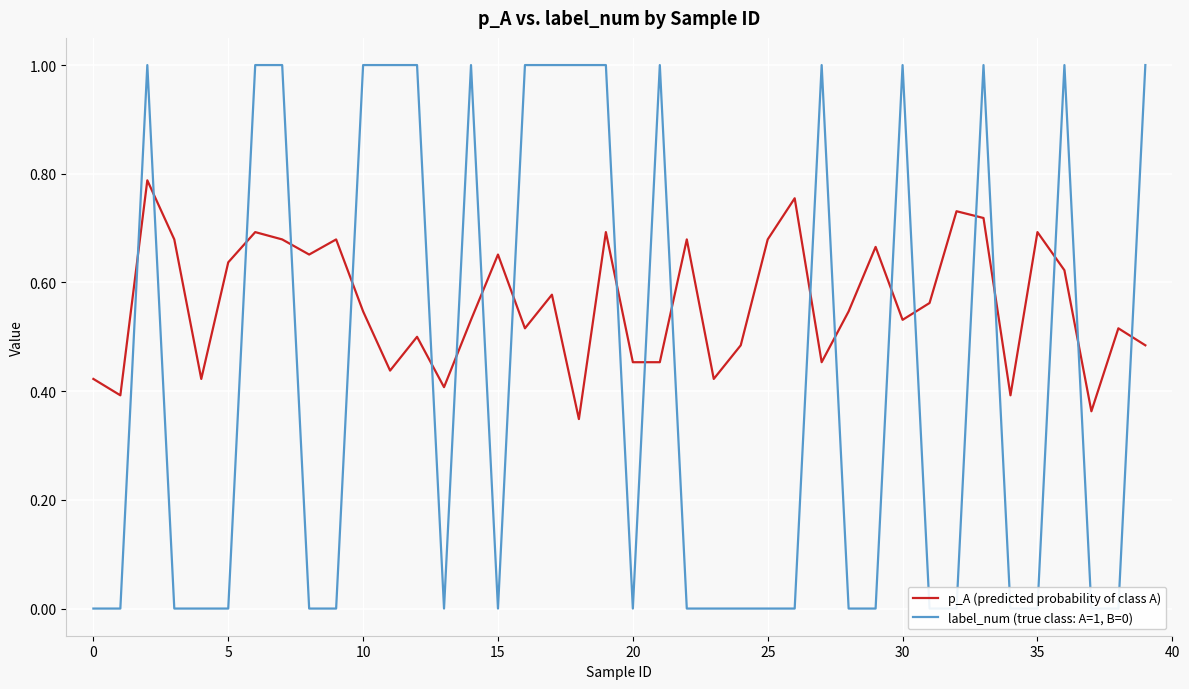

True or false: p_A (predicted probability of class A) has more than 0 points higher than both neighbors.

True